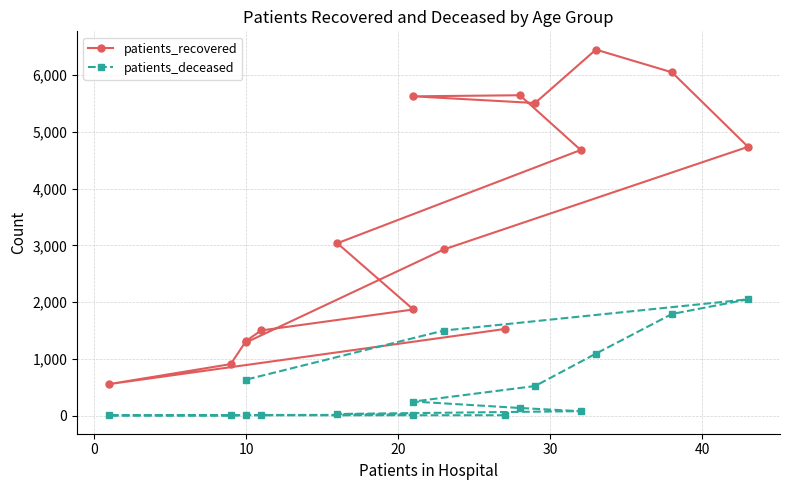

Is this an area chart (filled region under the line)?

No